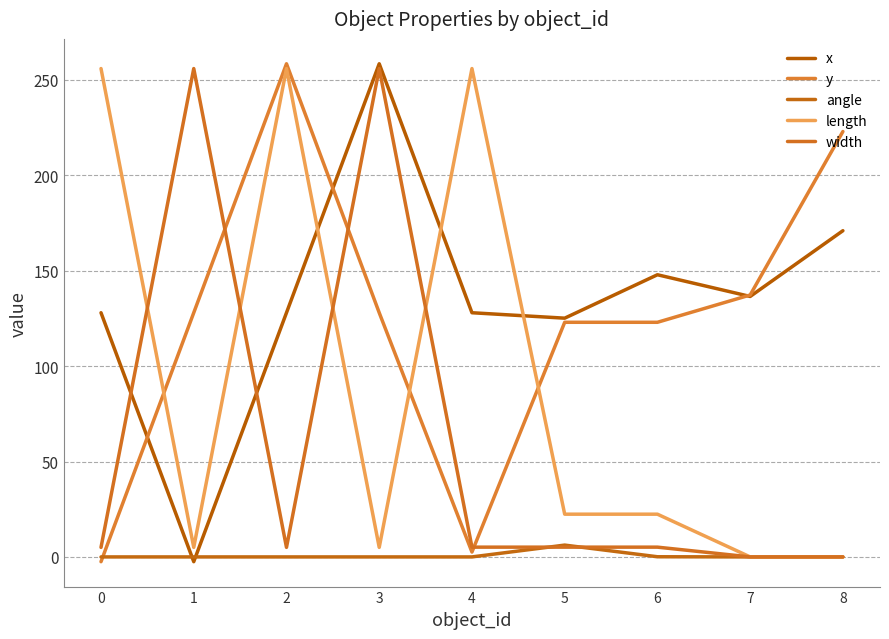

Reading right to left, what are all the values shown in this chart?

x: 171.0	136.5	147.9	125.2	128.0	258.5	128.0	-2.5	128.0
y: 223.0	137.3	123.0	123.0	2.6	128.0	258.5	128.0	-2.5
angle: 0.0	0.0	0.1	6.2	0.0	0.0	0.0	0.0	0.0
length: 0.0	0.0	22.4	22.4	256.0	5.0	256.0	5.0	256.0
width: 0.0	0.0	5.1	5.1	5.1	256.0	5.0	256.0	5.0